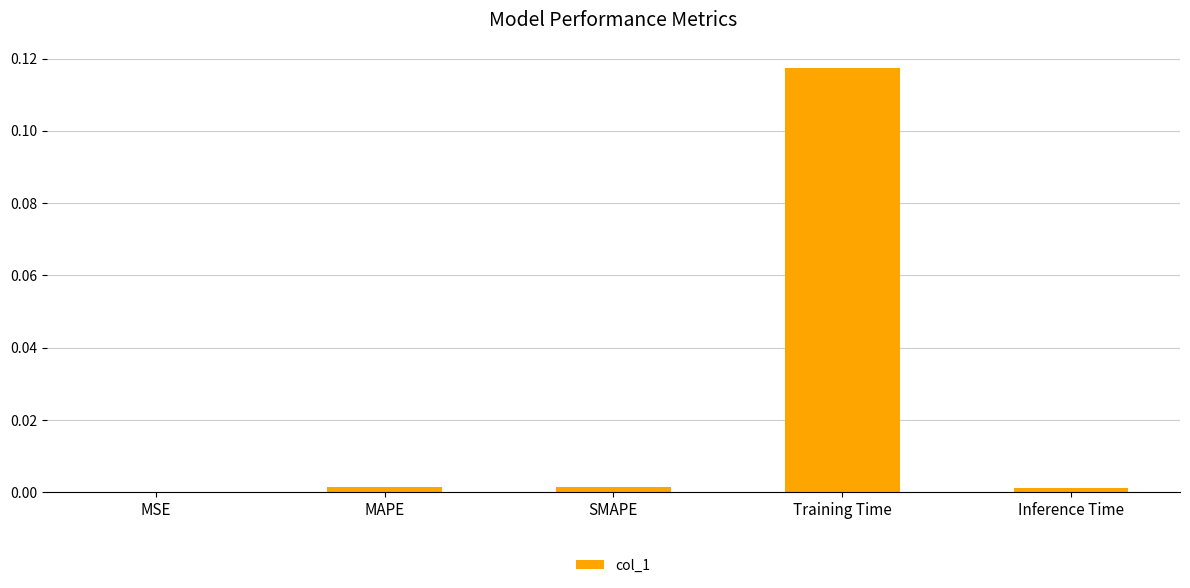

At which label is the value closest to 0?

MSE